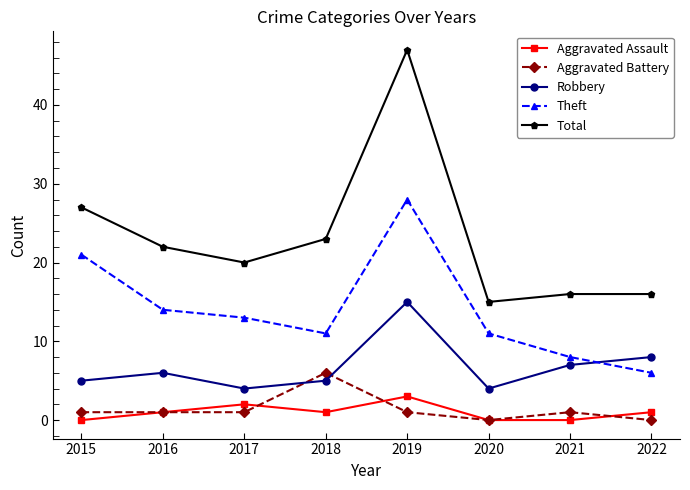

Rank the series by their maximum value, from lowest to highest.

Aggravated Assault, Aggravated Battery, Robbery, Theft, Total